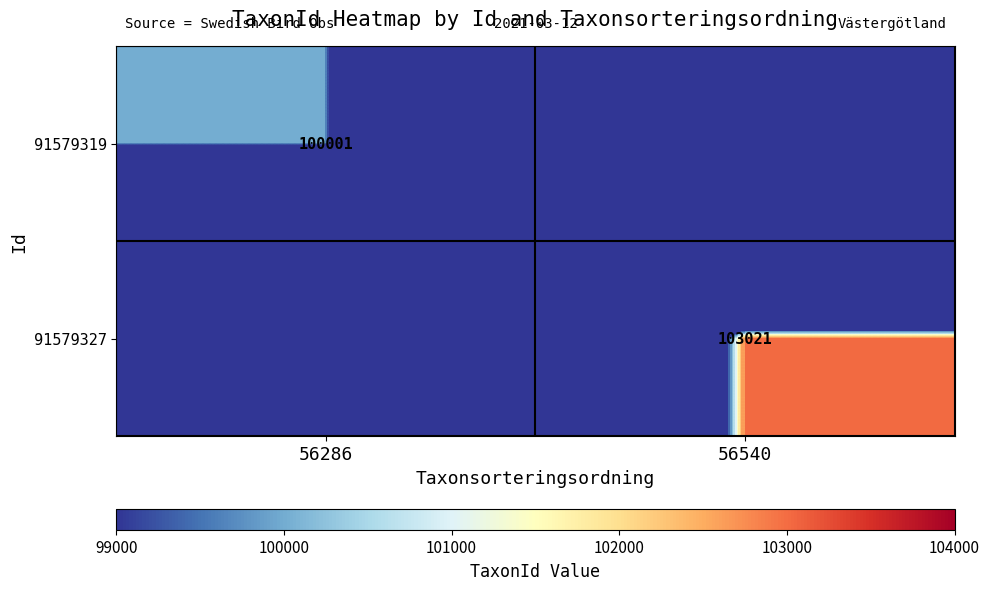

True or false: 91579327 has a value of 166929 at 56540.

False